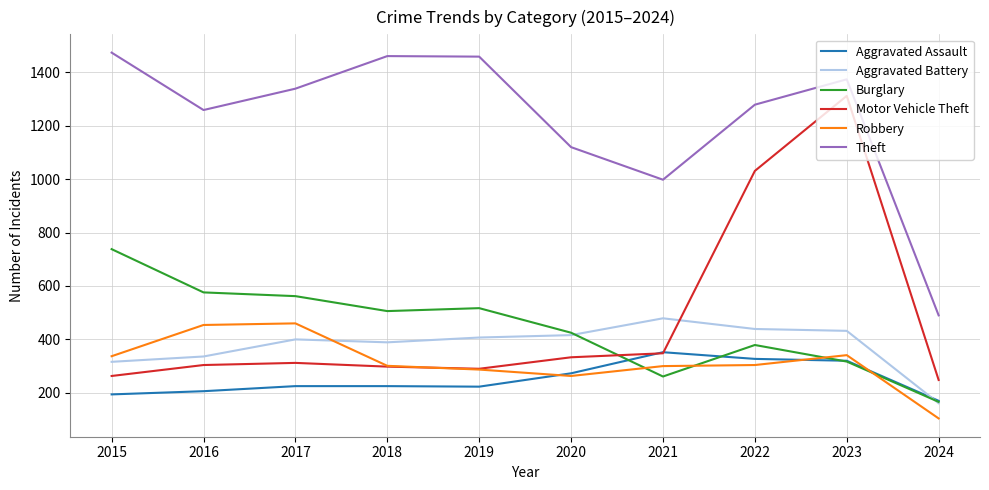

What is the minimum value shown in the chart?

104